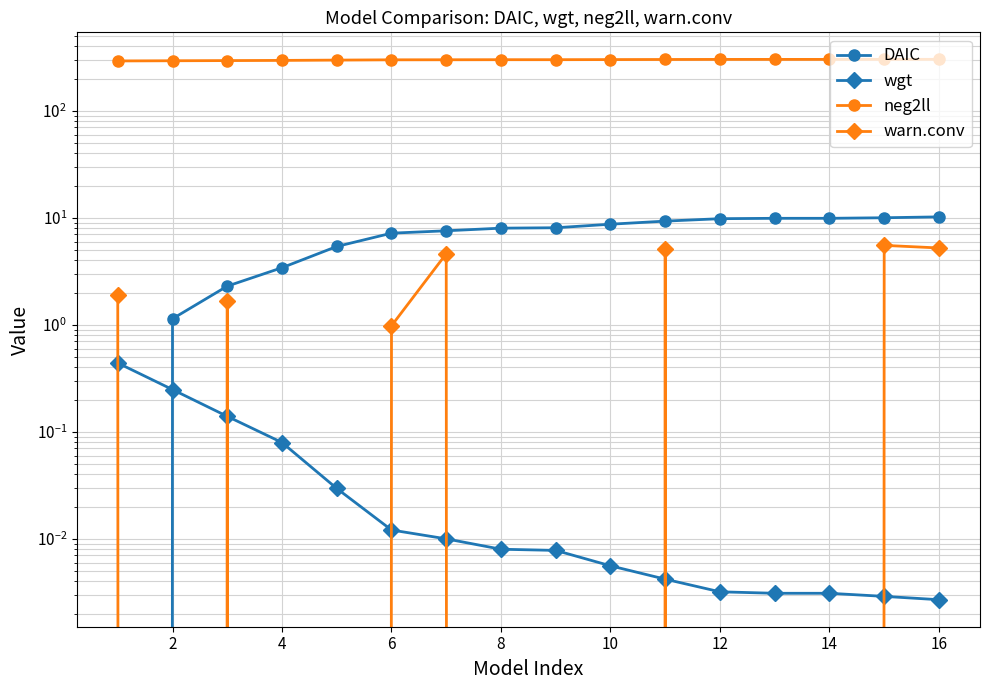

At which label is neg2ll closest to 297?

4